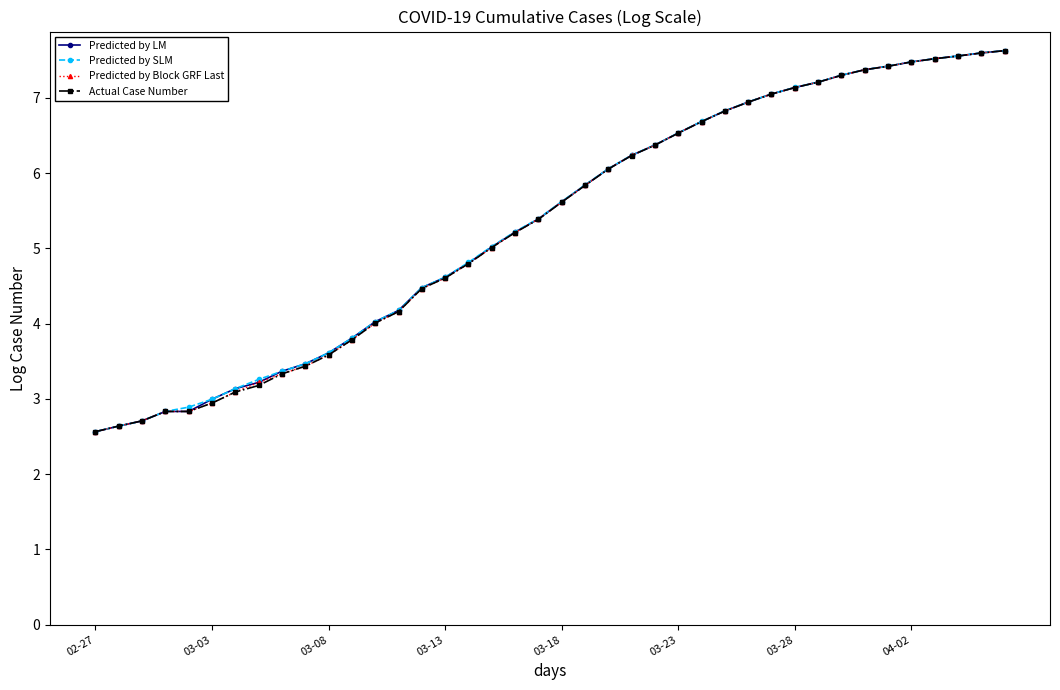

What is the minimum value for Predicted by Block GRF Last?

2.6